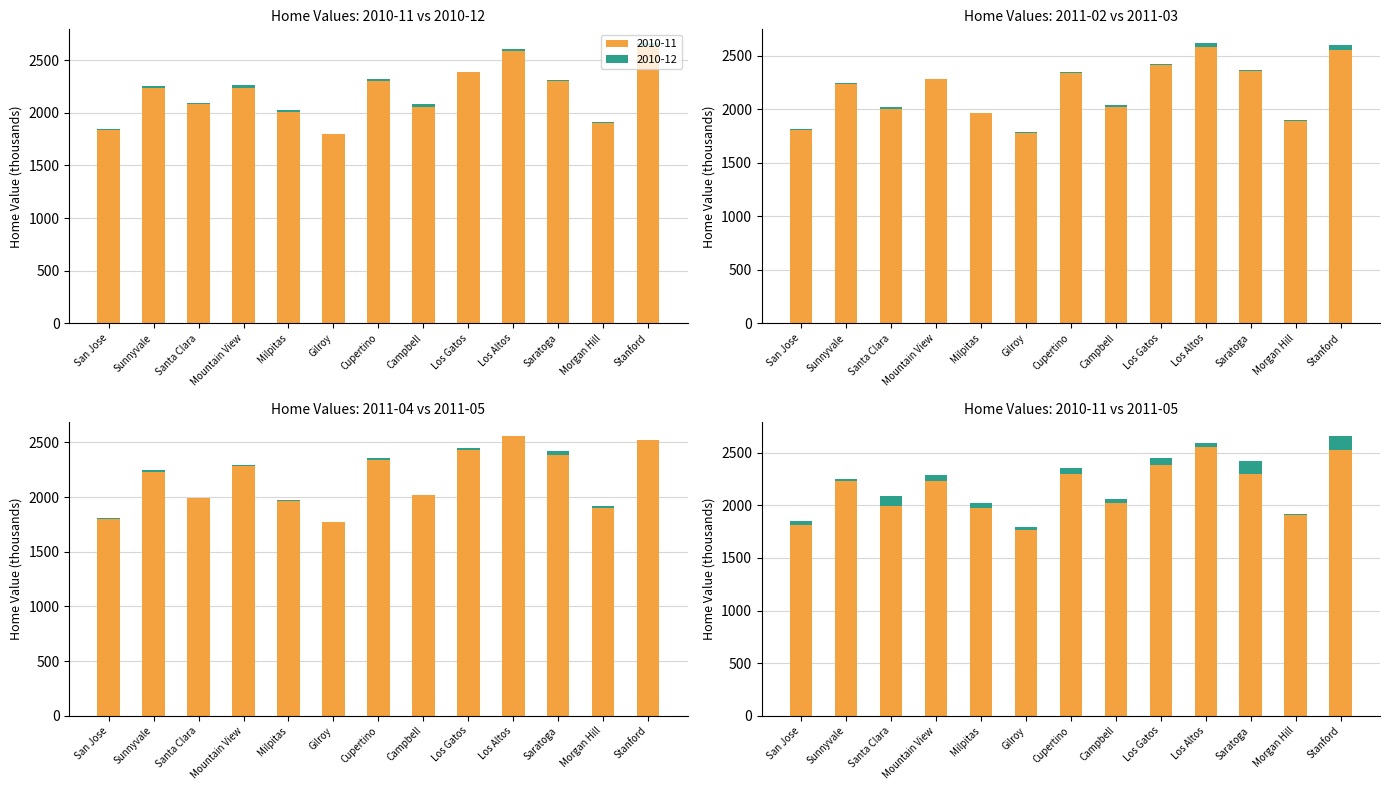

What is the label of the 13th bar from the left?

Stanford